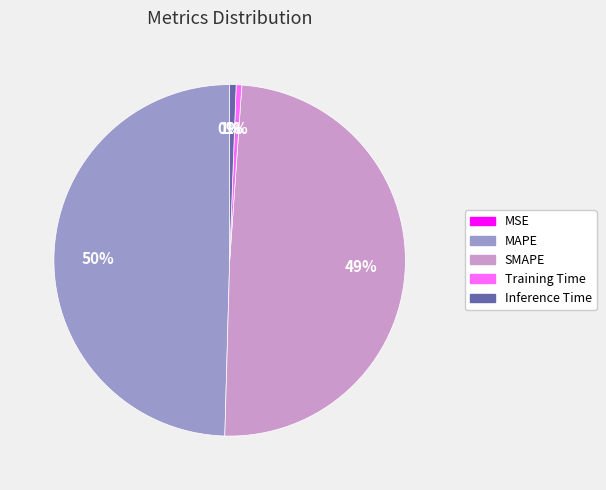

Does Training Time represent more than half of the total?

No